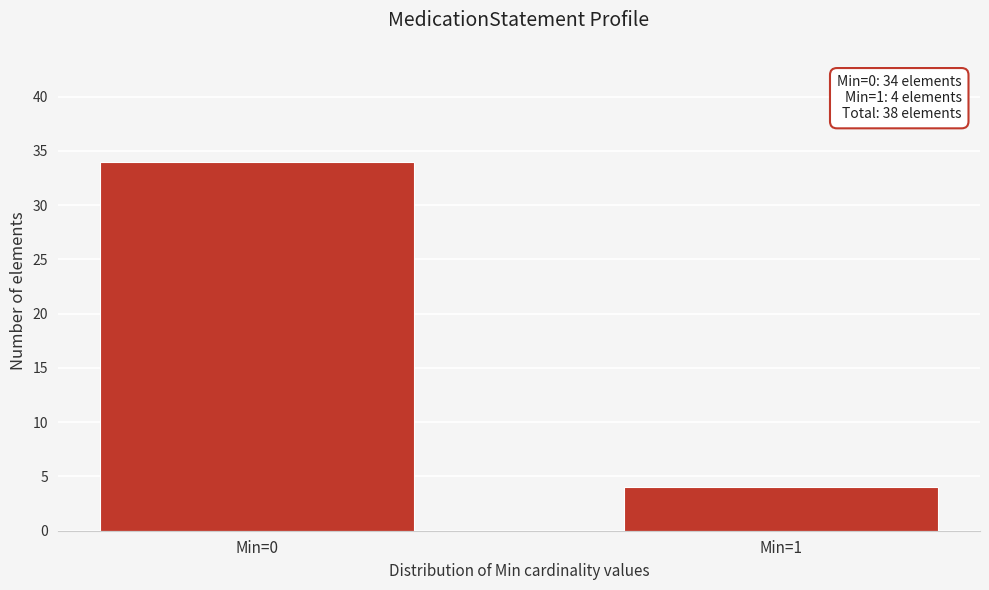

Reading left to right, transcribe all the data shown in this chart.

Min=0=34	Min=1=4